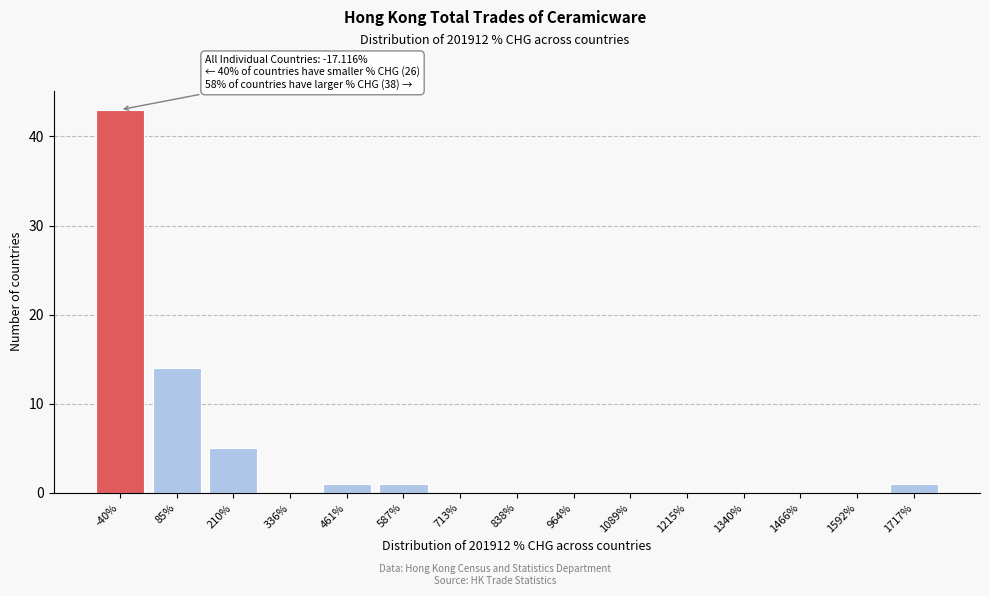

Reading left to right, transcribe all the data shown in this chart.

-40%=43	85%=14	210%=5	336%=0	461%=1	587%=1	713%=0	838%=0	964%=0	1089%=0	1215%=0	1340%=0	1466%=0	1592%=0	1717%=1